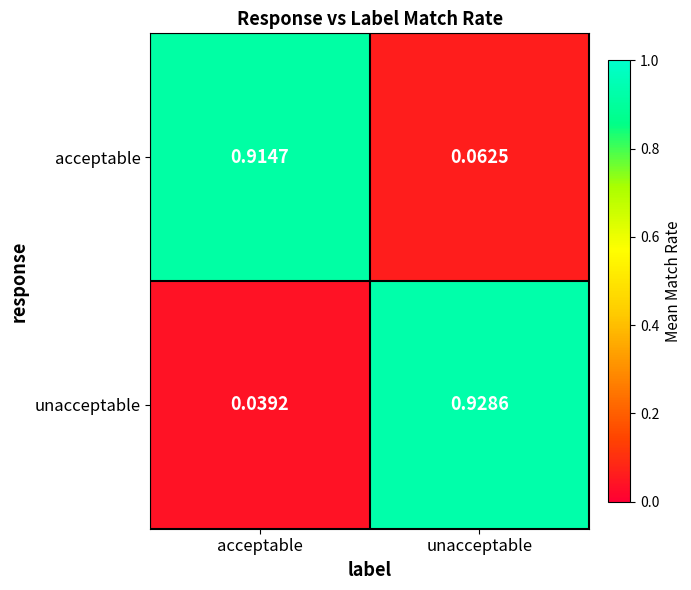

At acceptable, list the series in order from largest to smallest.

acceptable, unacceptable